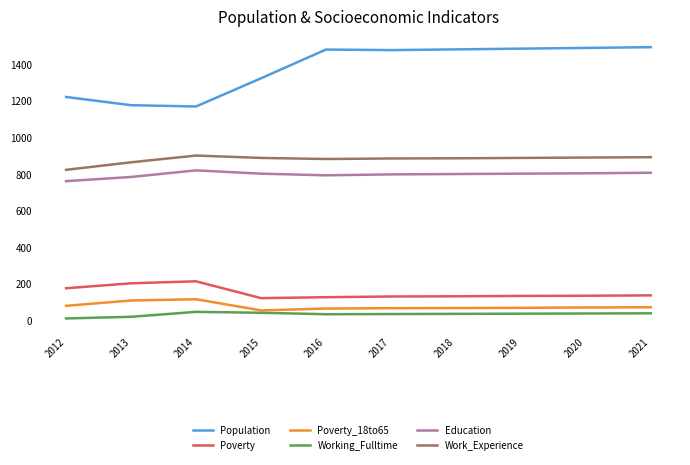

Where is Work_Experience nearest to the value 862?

2013